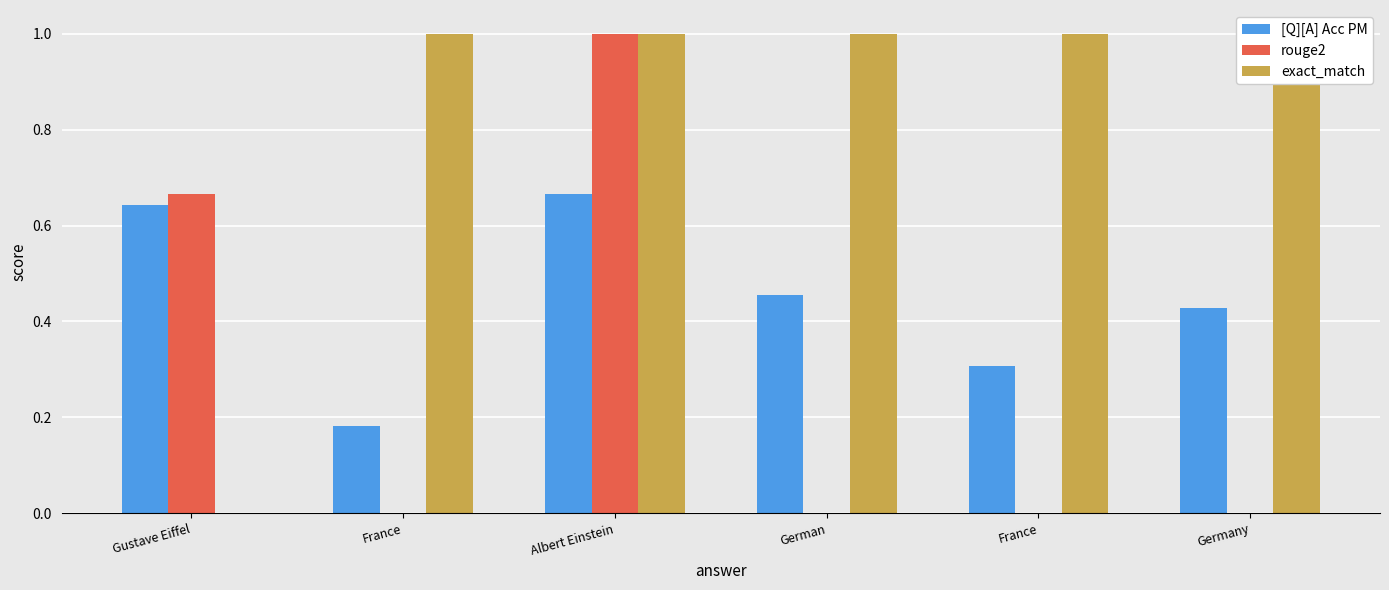

What is the difference between the highest and lowest values at German?

1.0